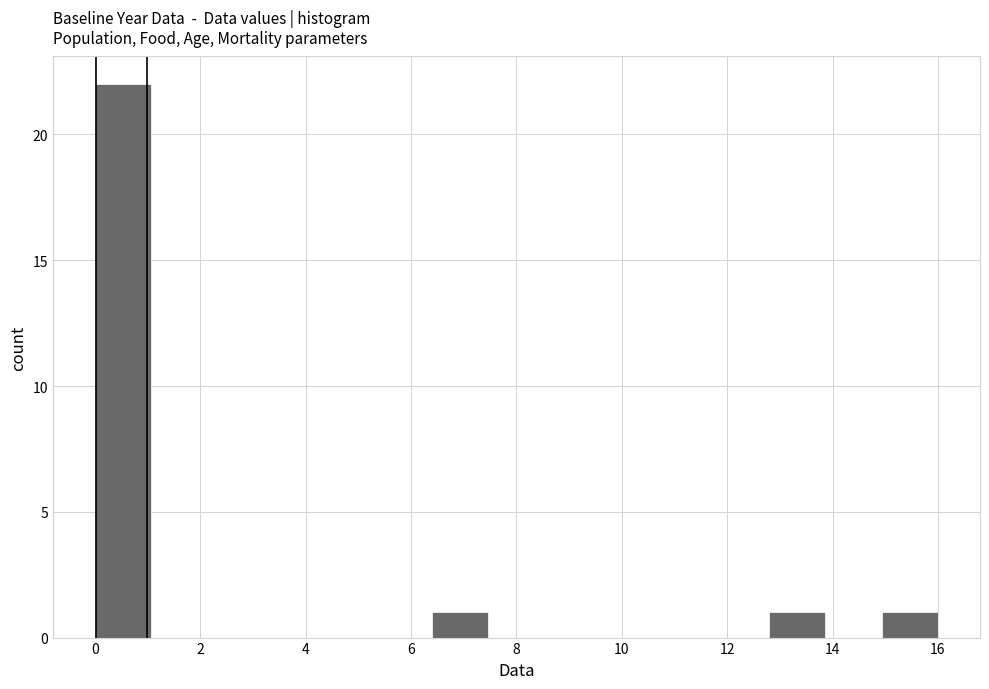

Reading left to right, list every bar in this chart as the range it spans on the x-axis followed by its height. Neither the bar edges nor the heights are printed on the chart, so give them approximately, as read against the axes.

0.0 to 1.0: 22
1.0 to 2.2: 0
2.2 to 3.2: 0
3.2 to 4.2: 0
4.2 to 5.4: 0
5.4 to 6.4: 0
6.4 to 7.4: 1
7.4 to 8.6: 0
8.6 to 9.6: 0
9.6 to 10.6: 0
10.6 to 11.8: 0
11.8 to 12.8: 0
12.8 to 13.8: 1
13.8 to 15.0: 0
15.0 to 16.0: 1